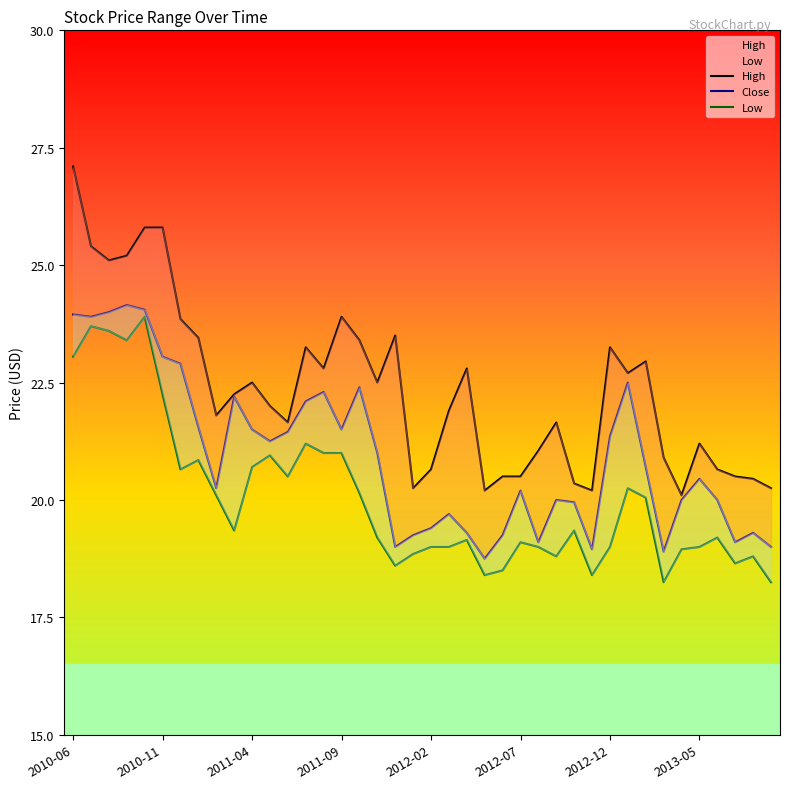

In Close, how many points are lower than both neighbors (excluding endpoints)?

10